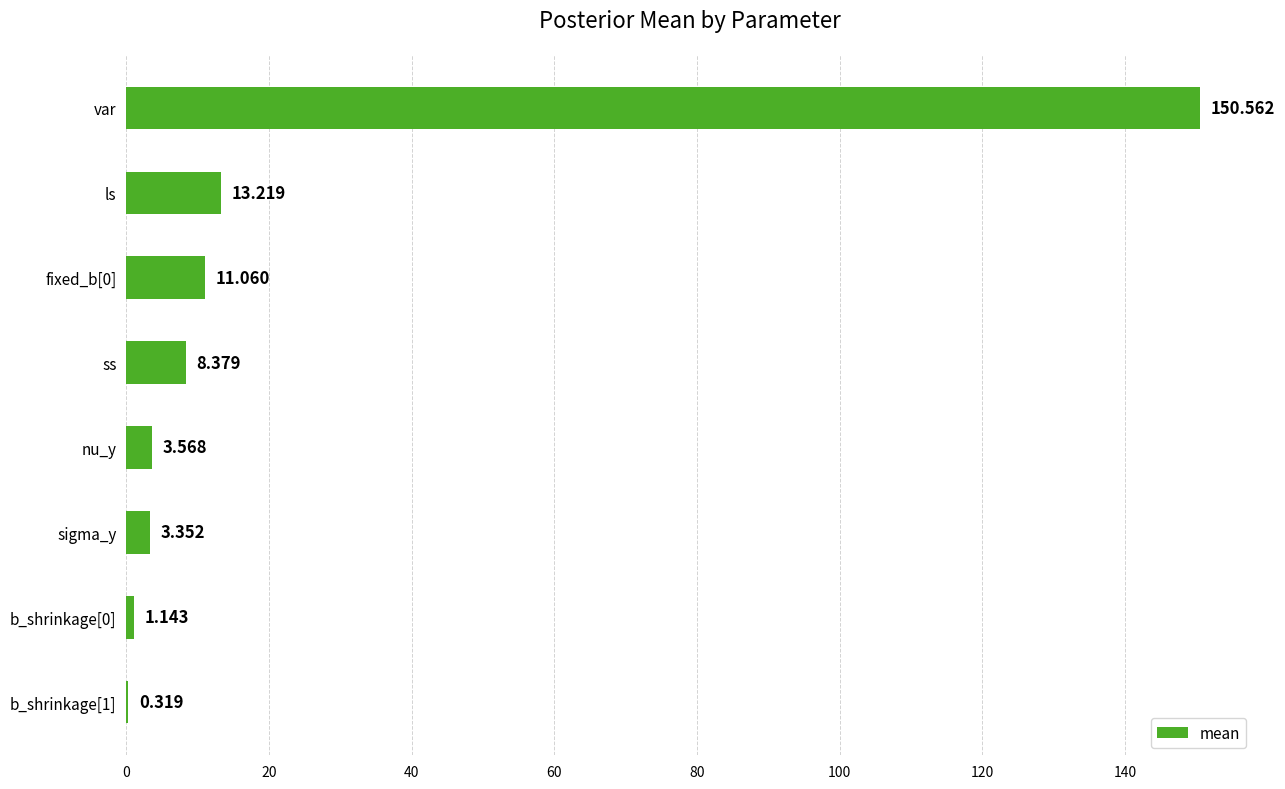

Are the bars horizontal?

Yes